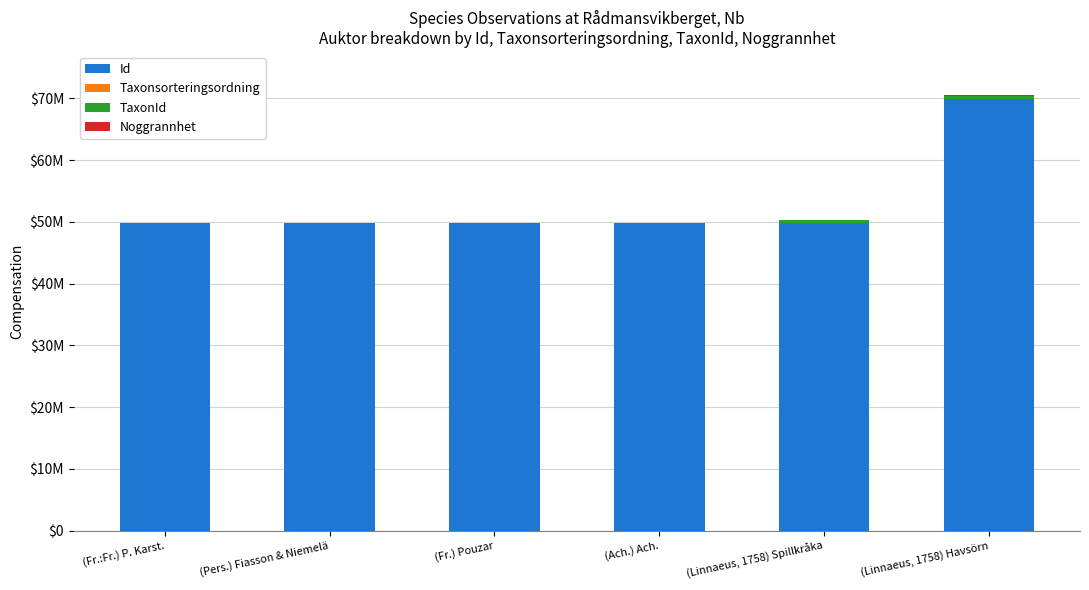

What is the label of the 5th bar from the right?

(Pers.) Fiasson & Niemelä